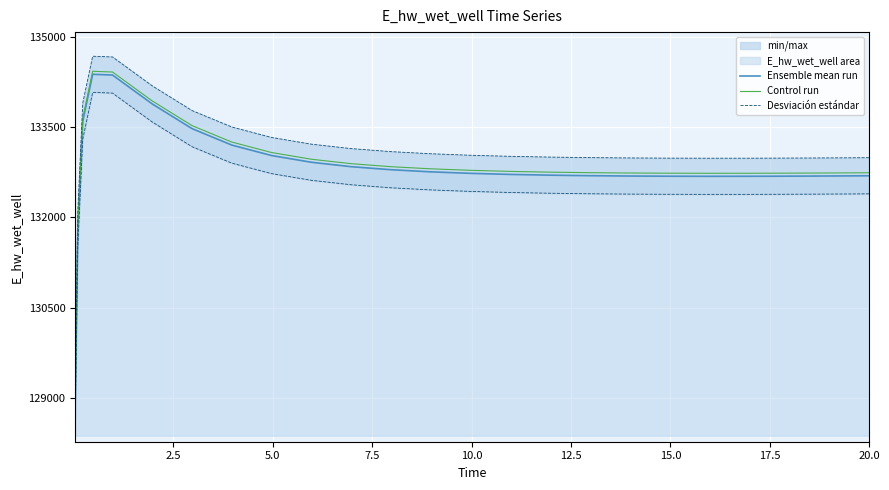

What is the highest value of the Control run series?

134423.0